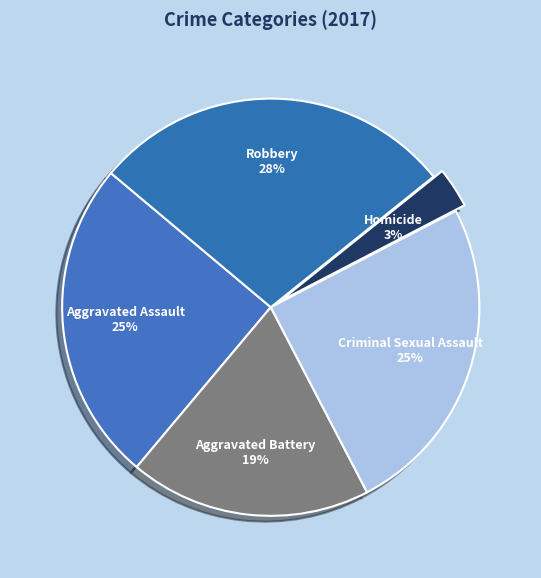

To the nearest percent, what portion does Aggravated Battery represent?

19%